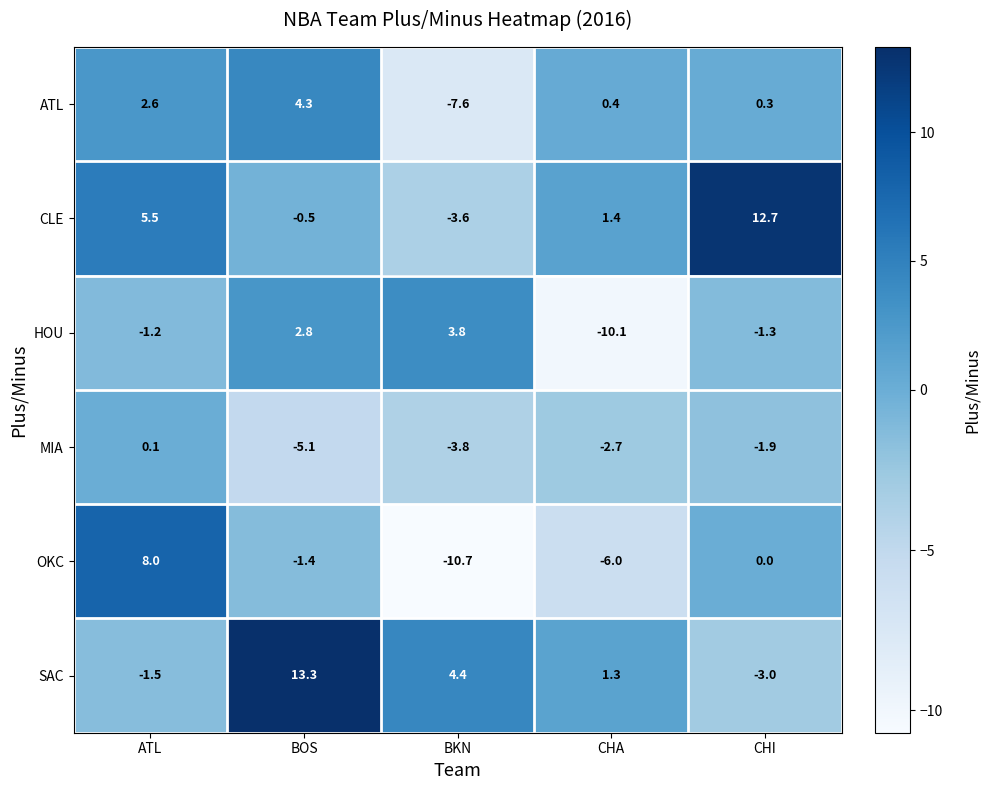

The HOU series shows 3.8 at BKN. True or false?

True